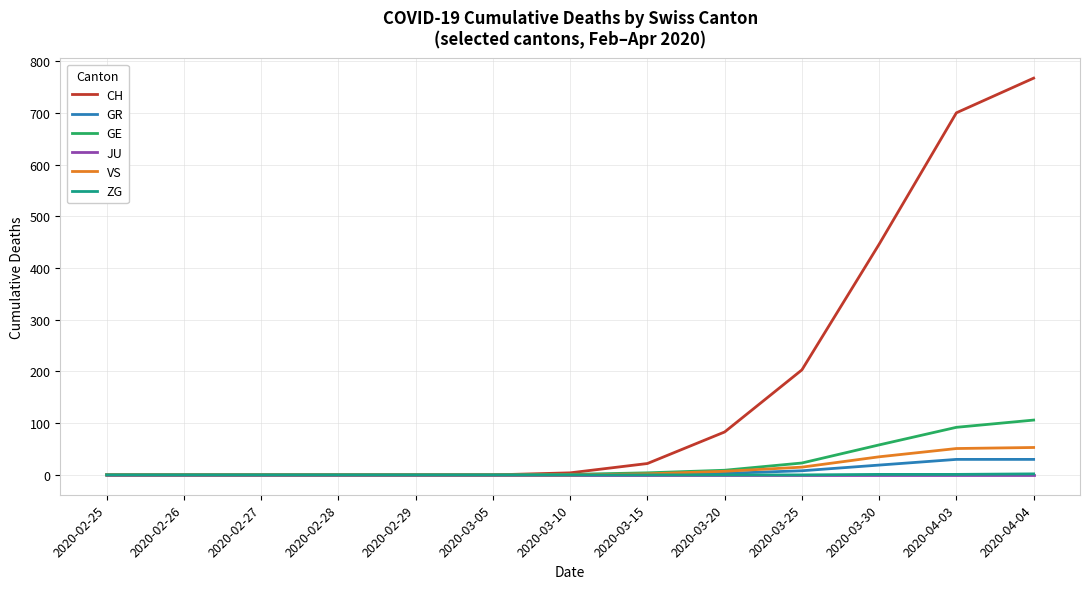

The value of VS at 2020-02-29 is 0. True or false?

True